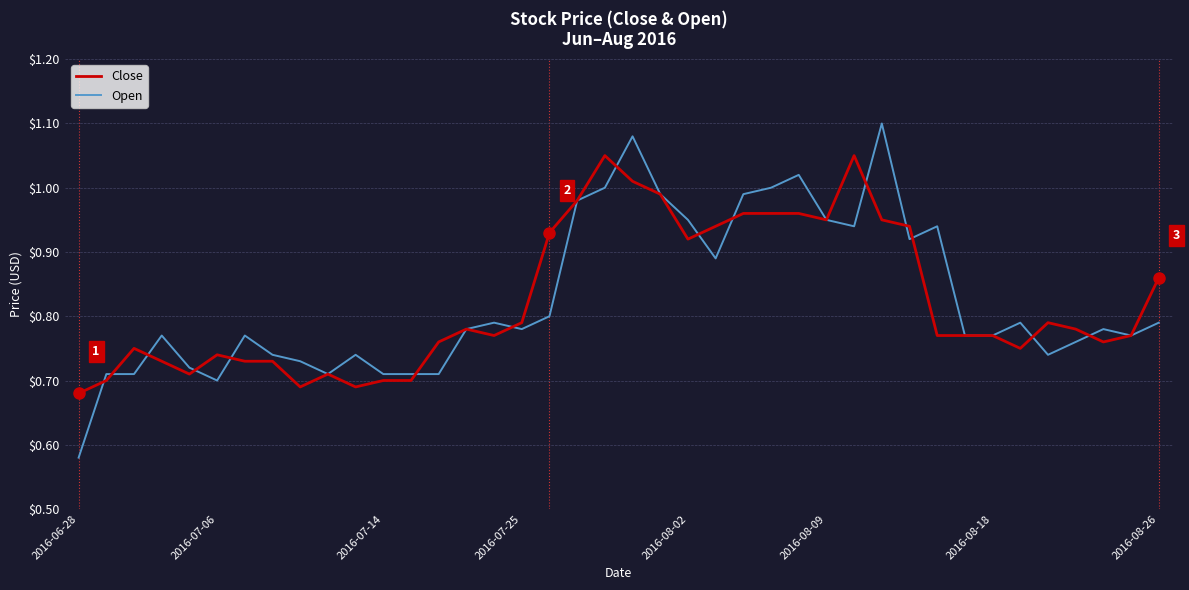

Which series has the widest spread of values?

Open